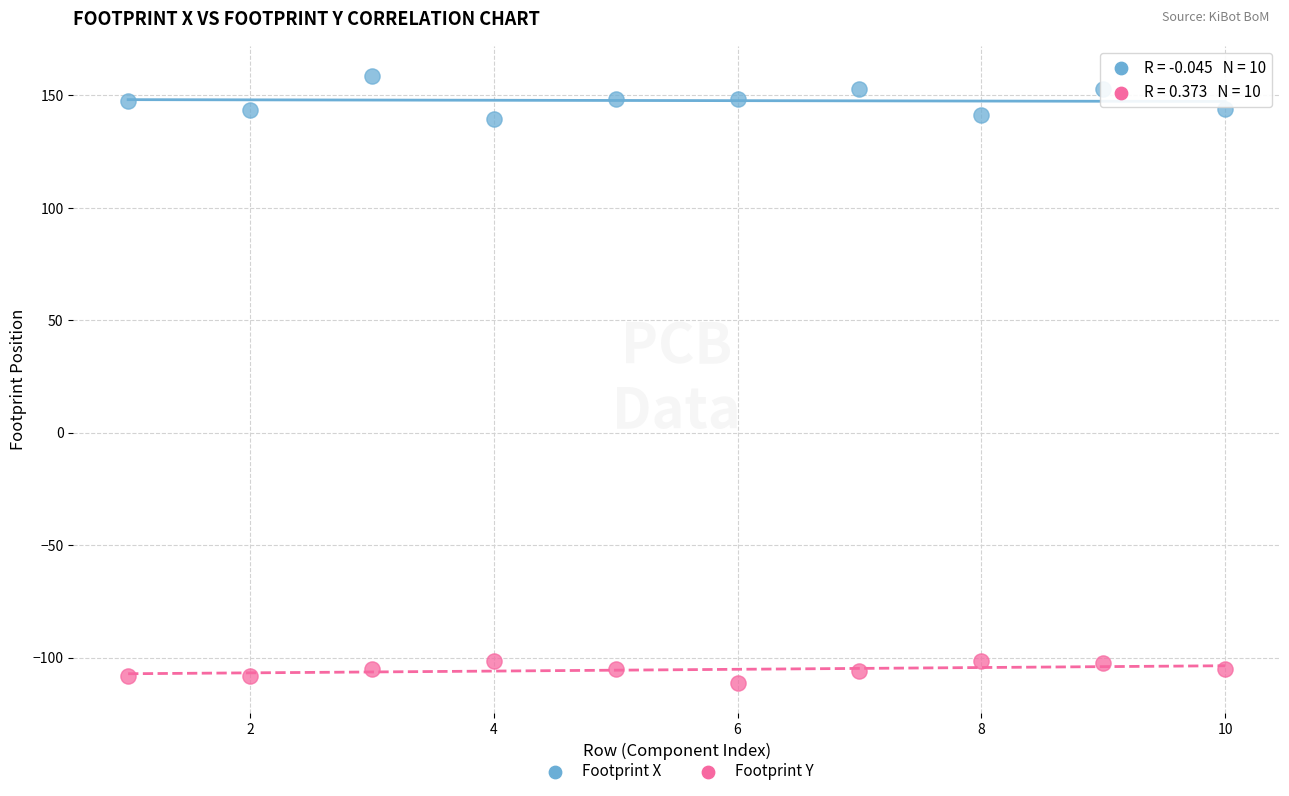

Which series contains the lowest Y value?

Footprint Y